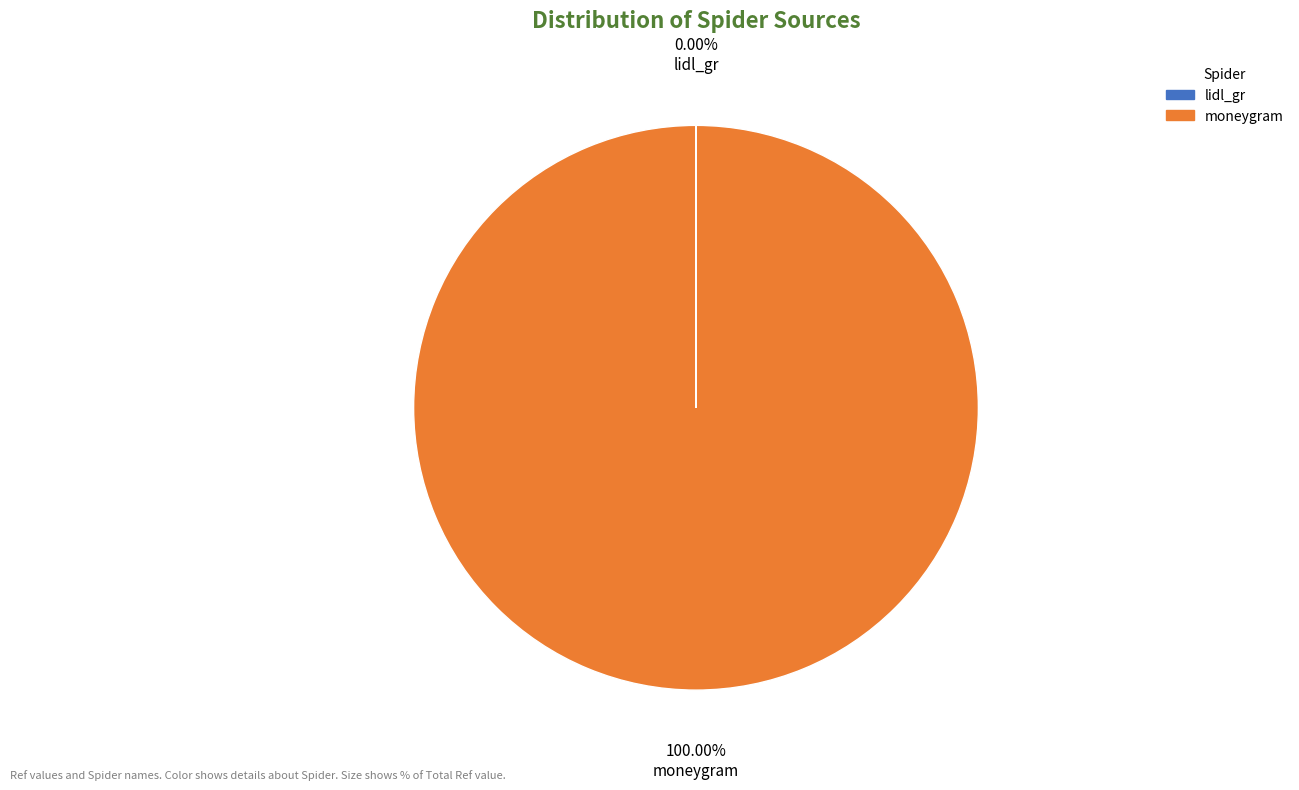

Does moneygram represent more than half of the total?

Yes